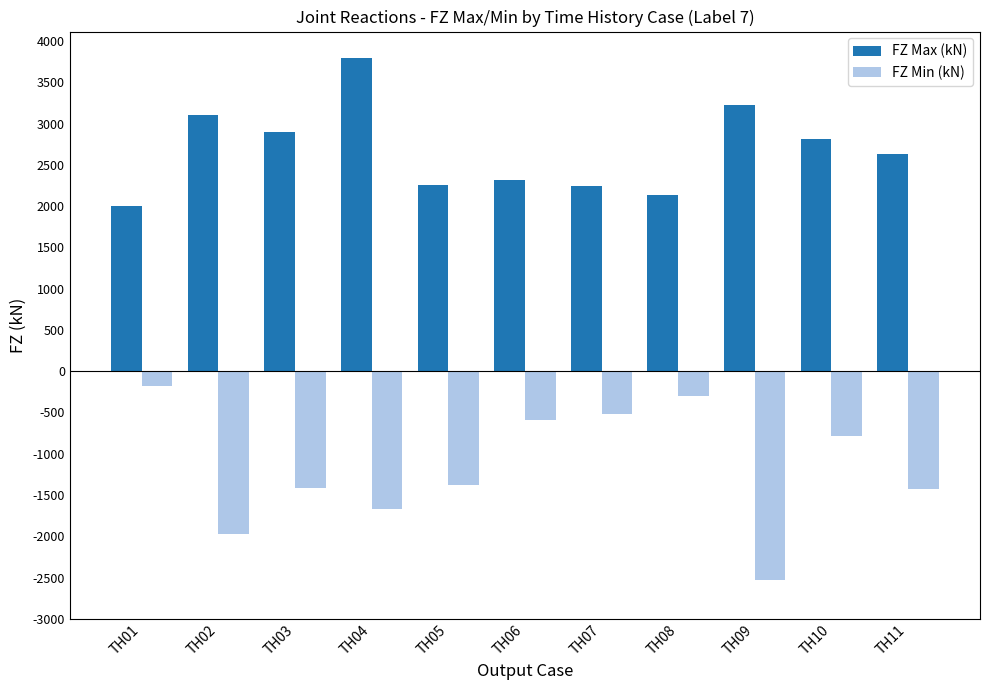

Read the FZ Max (kN) value at TH10.

2808